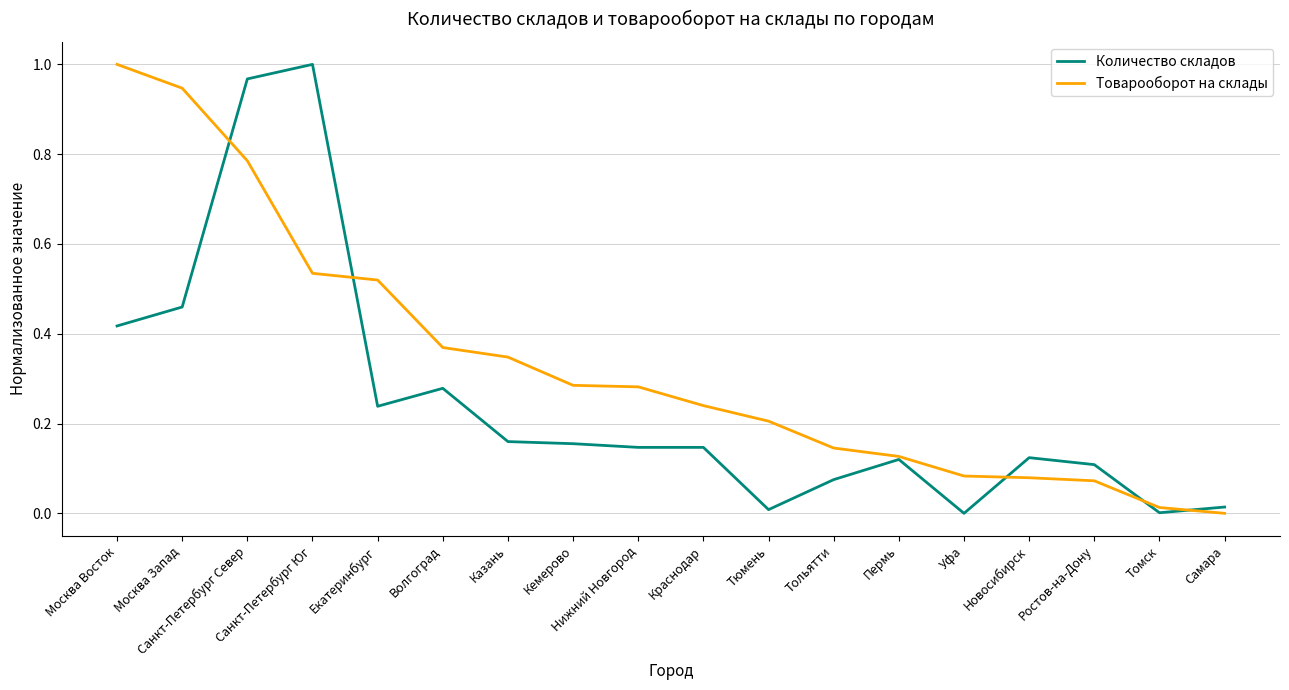

At Тюмень, list the series in order from largest to smallest.

Товарооборот на склады, Количество складов